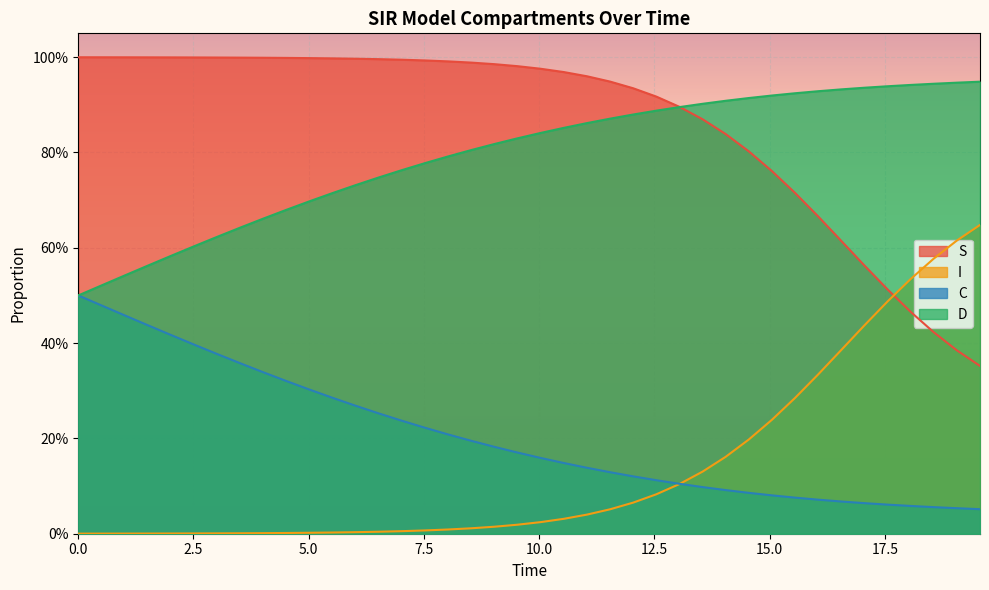

Which series has the widest spread of values?

S